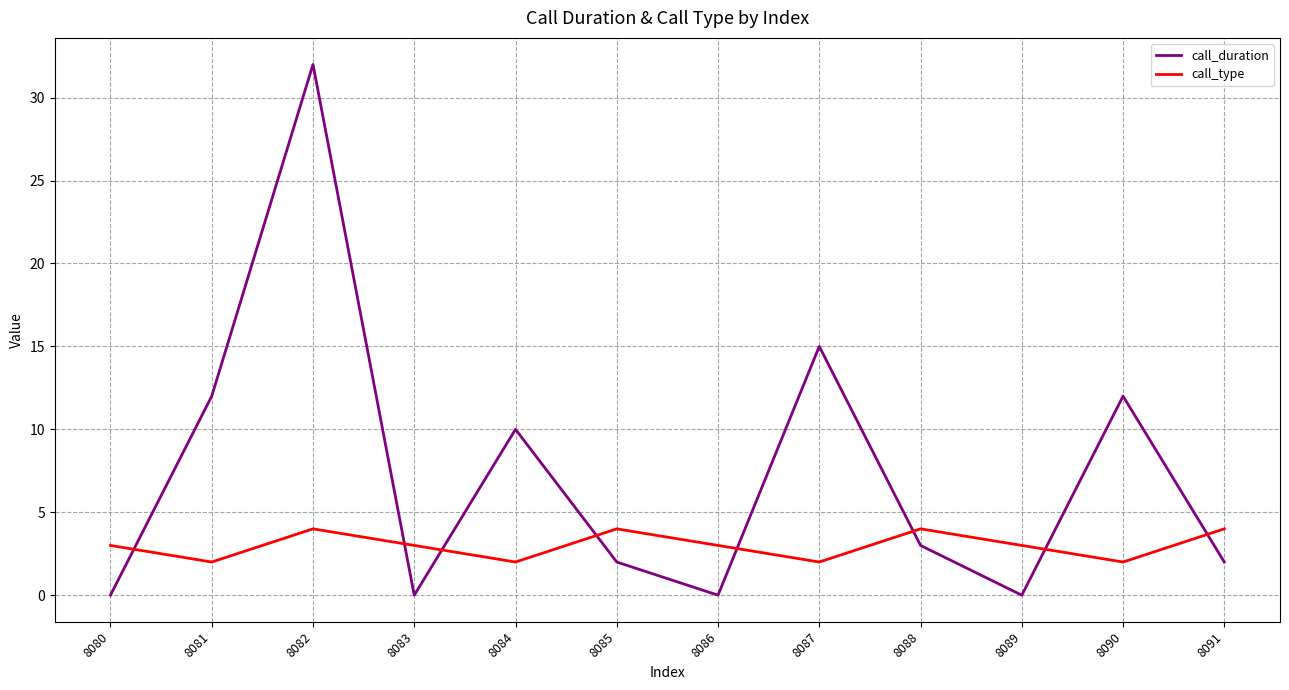

What is the highest value of the call_type series?

4